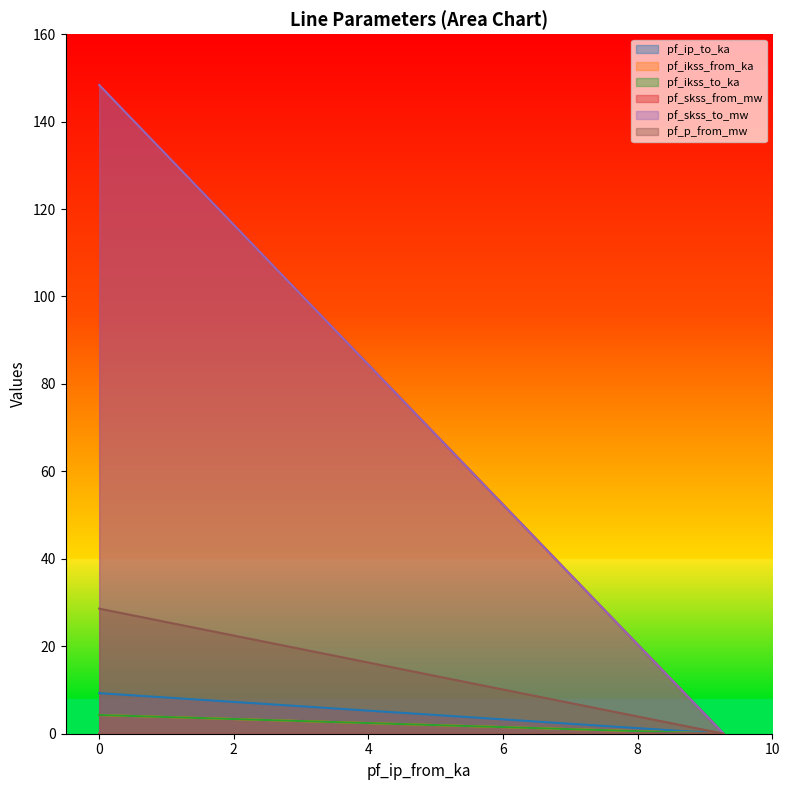

What is the average value of the pf_ikss_to_ka series?

1.4